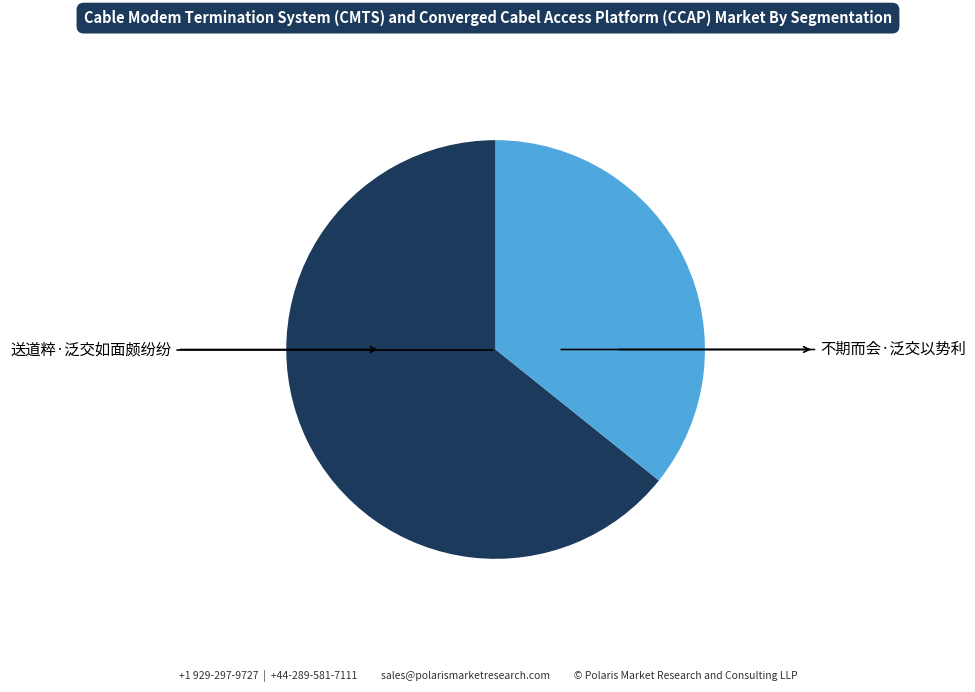

How many slices are in this pie chart?

2